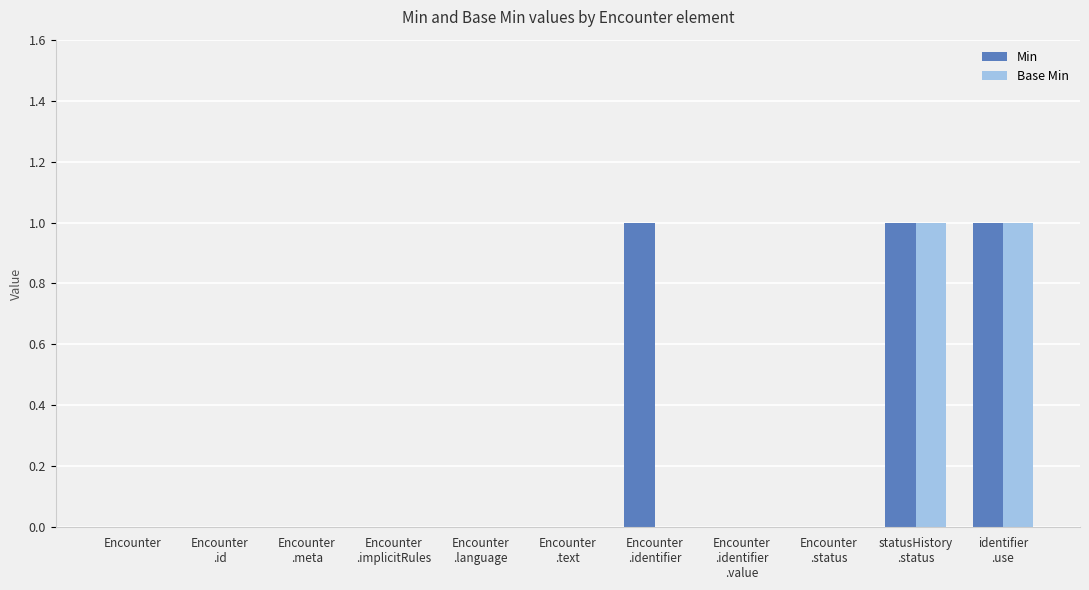

What are all the series names shown in the legend?

Min, Base Min